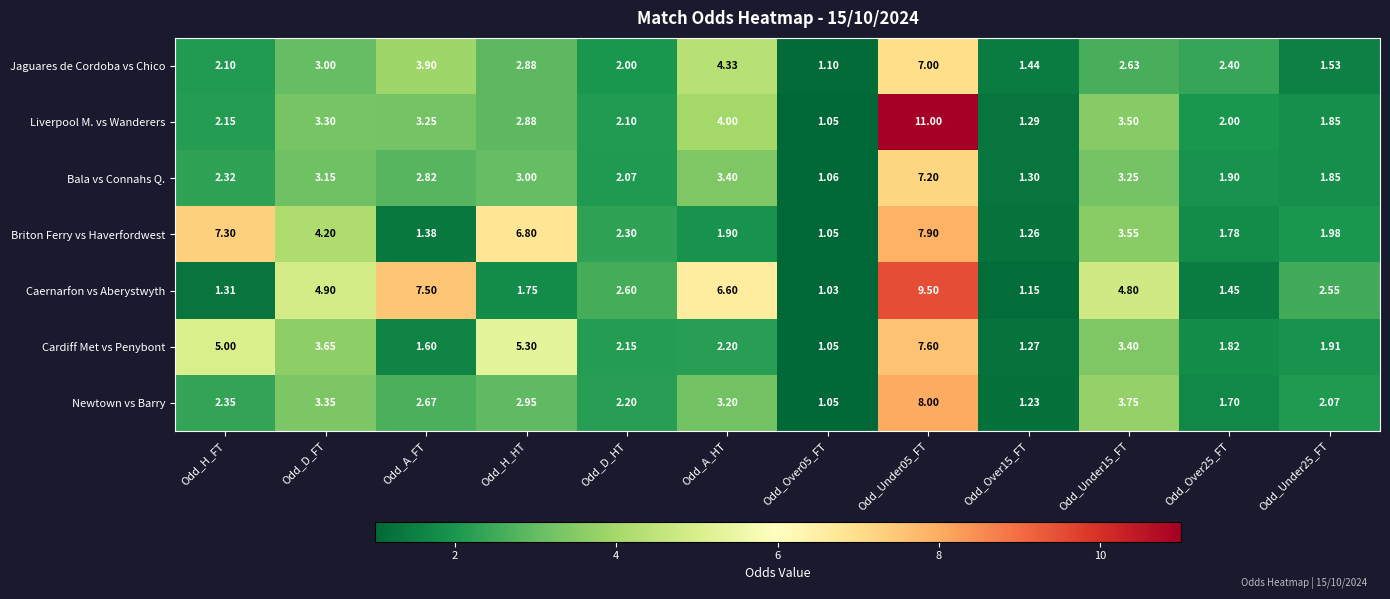

Which series has the widest spread of values?

Liverpool M. vs Wanderers